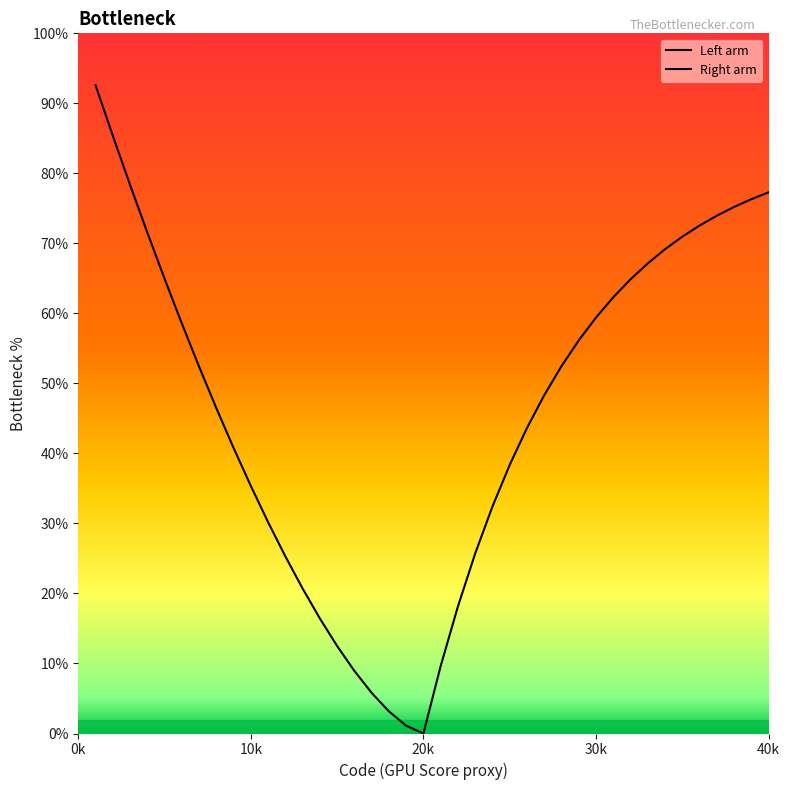

What is the value of the 6th point from the left?

58.6